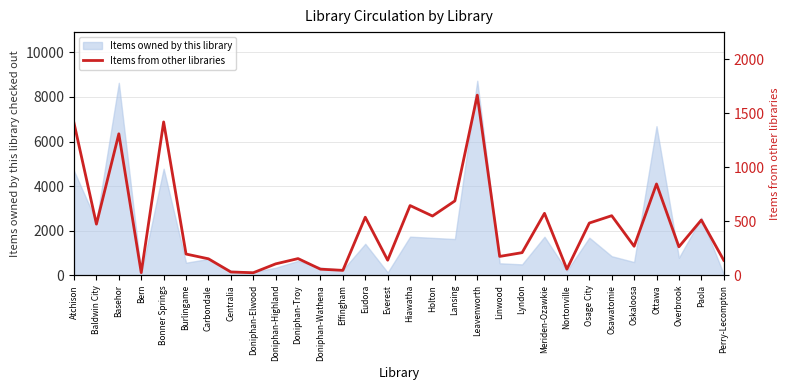

The chart shows a value of 35 at Nortonville. True or false?

False